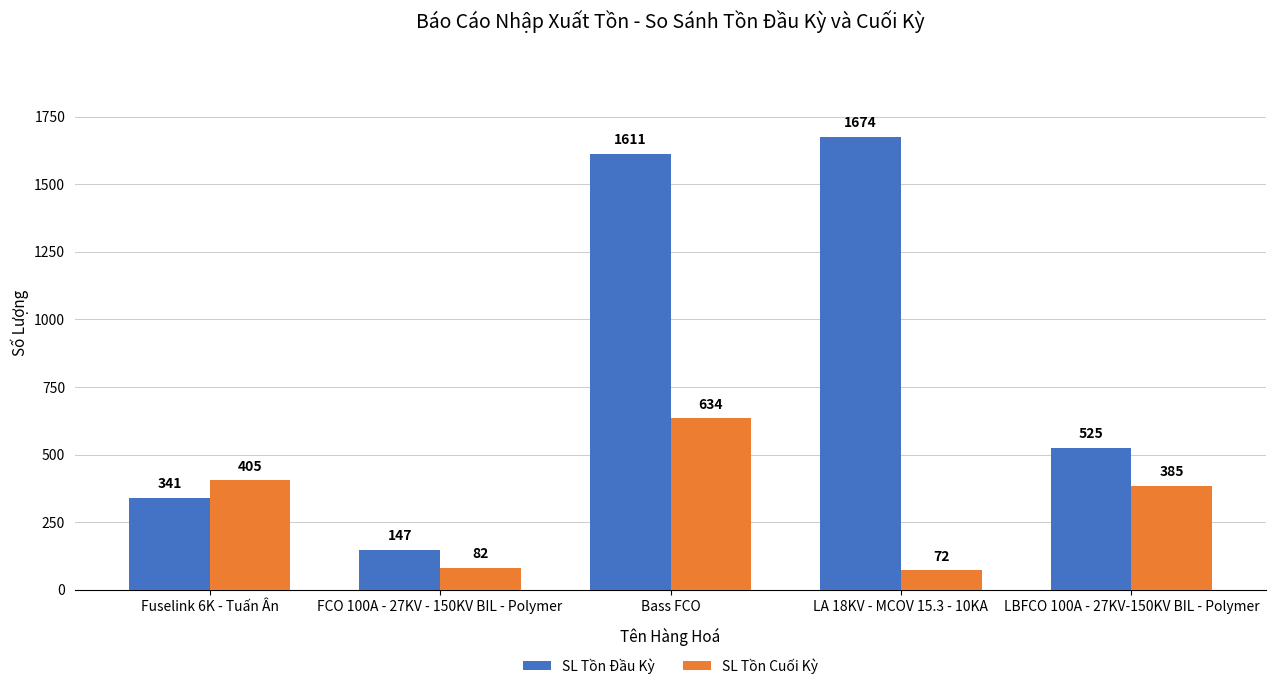

The SL Tồn Cuối Kỳ series shows 405 at Fuselink 6K - Tuấn Ân. True or false?

True